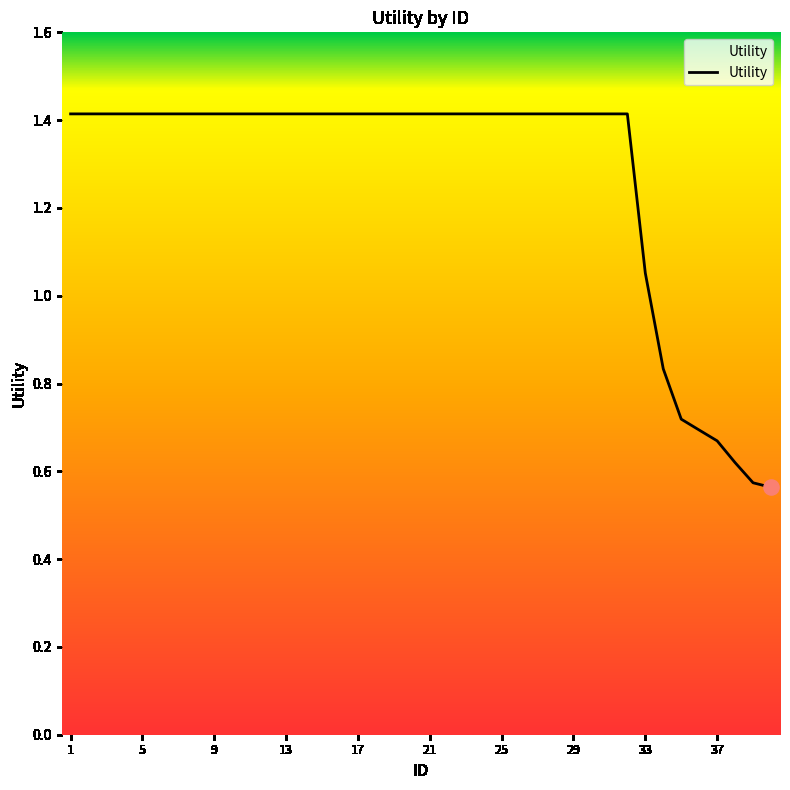

What is the difference between the maximum and minimum values?

0.9